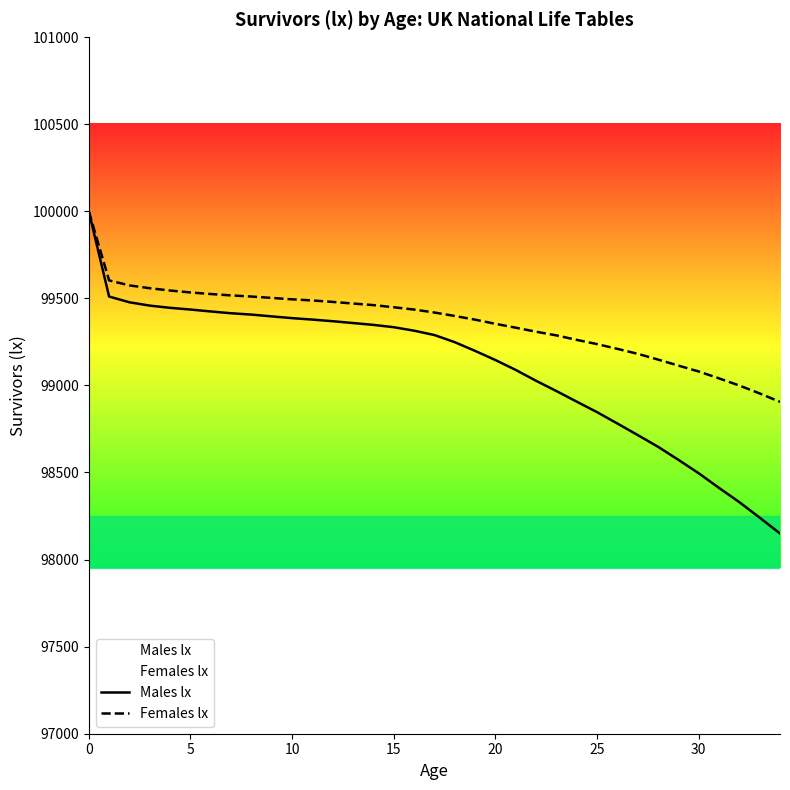

Which series has the largest range (max minus min)?

Males lx